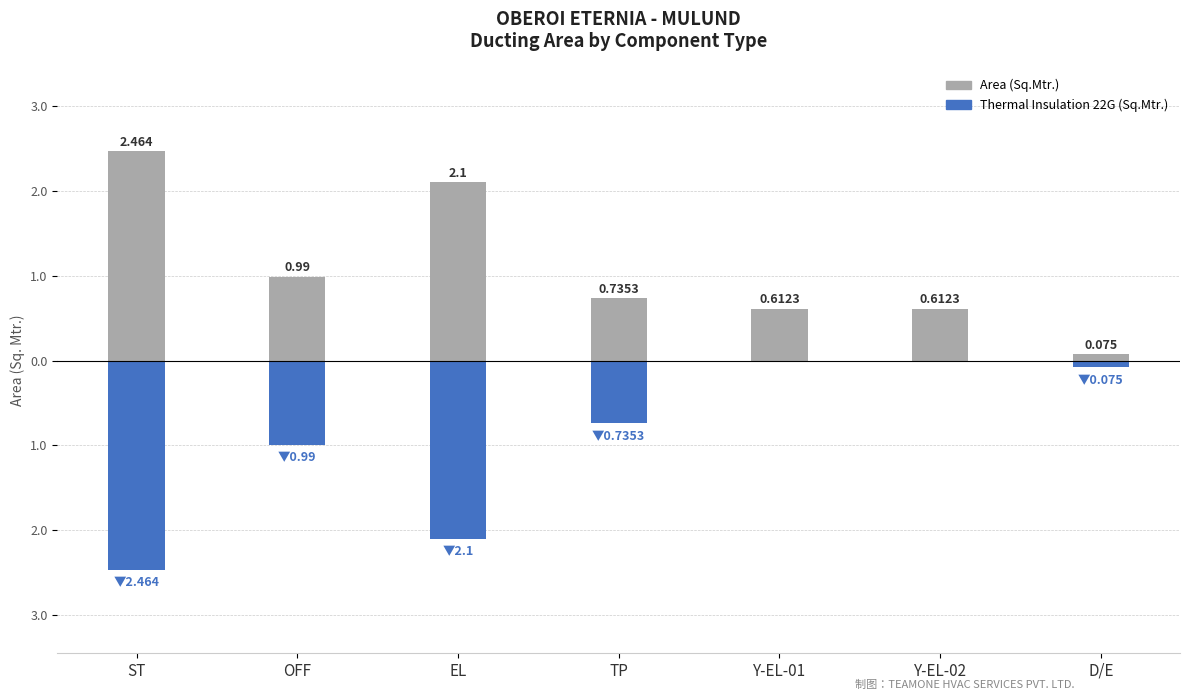

How many bars are there in each group?

2